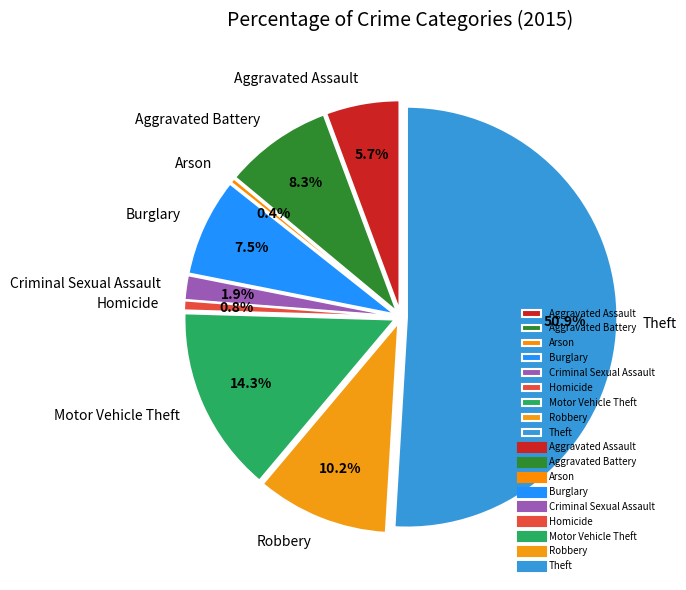

Which category accounts for the majority?

Theft